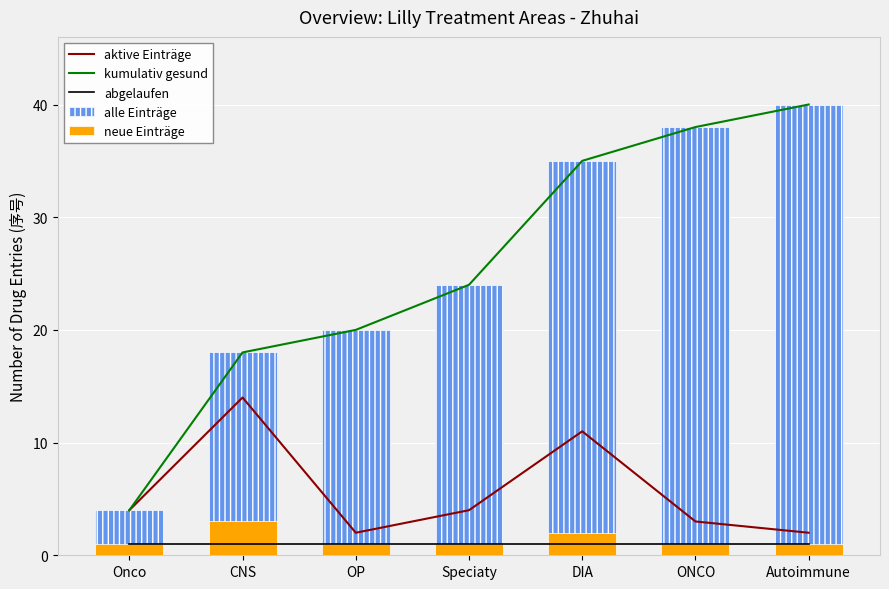

What value does the aktive Einträge series have at Autoimmune?

2